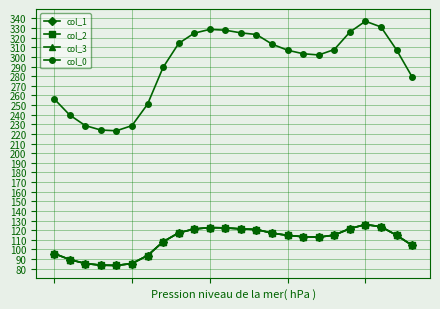

Reading right to left, transcribe all the data shown in this chart.

col_1: 104.3	114.8	123.6	125.9	121.7	114.9	112.8	113.3	114.6	117.0	120.7	121.4	122.4	122.7	121.2	117.3	107.9	93.7	85.4	83.4	83.7	85.4	89.5	95.8
col_2: 104.3	114.8	123.6	125.9	121.7	114.9	112.8	113.3	114.6	117.0	120.7	121.4	122.4	122.7	121.2	117.3	107.9	93.7	85.4	83.4	83.7	85.4	89.5	95.8
col_3: 104.3	114.8	123.6	125.9	121.7	114.9	112.8	113.3	114.6	117.0	120.7	121.4	122.4	122.7	121.2	117.3	107.9	93.7	85.4	83.4	83.7	85.4	89.5	95.8
col_0: 279.3	307.4	331.2	337.2	325.9	307.7	302.1	303.4	307.1	313.4	323.3	325.1	327.8	328.7	324.7	314.1	289.1	250.9	228.7	223.3	224.1	228.7	239.7	256.5